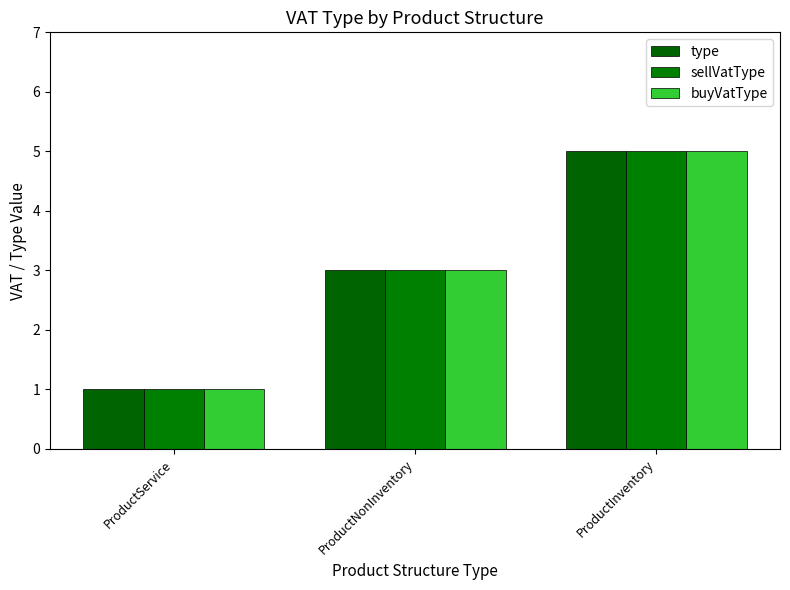

How many groups of bars are there?

3